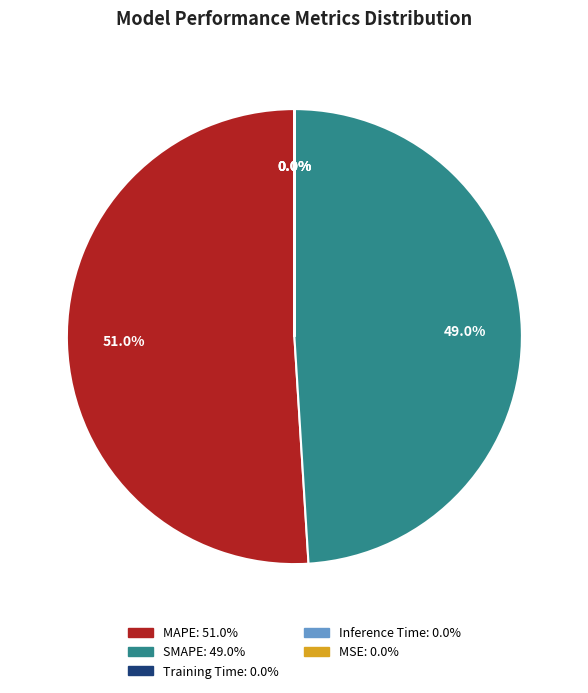

What is the majority slice?

MAPE